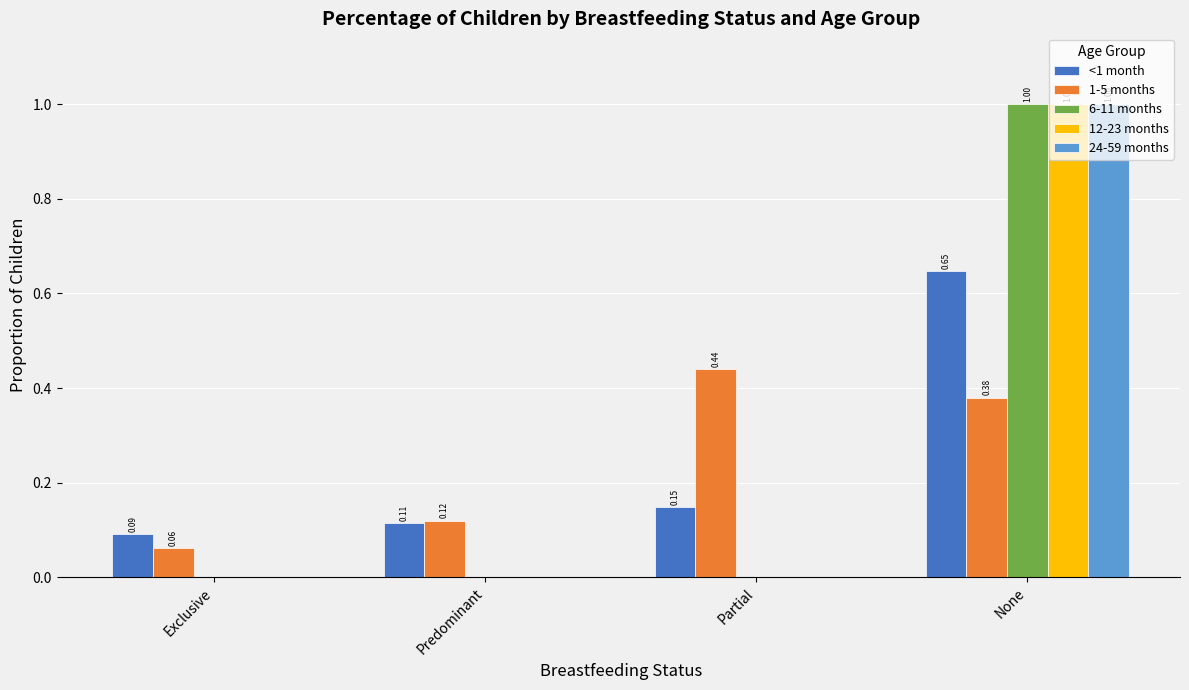

Is the value of 1-5 months at Exclusive greater than the value of 12-23 months at Partial?

Yes